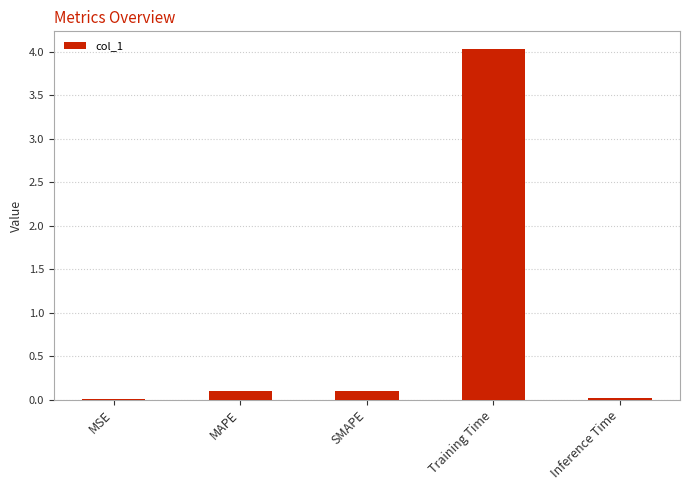

Which category has the highest value across all series?

Training Time